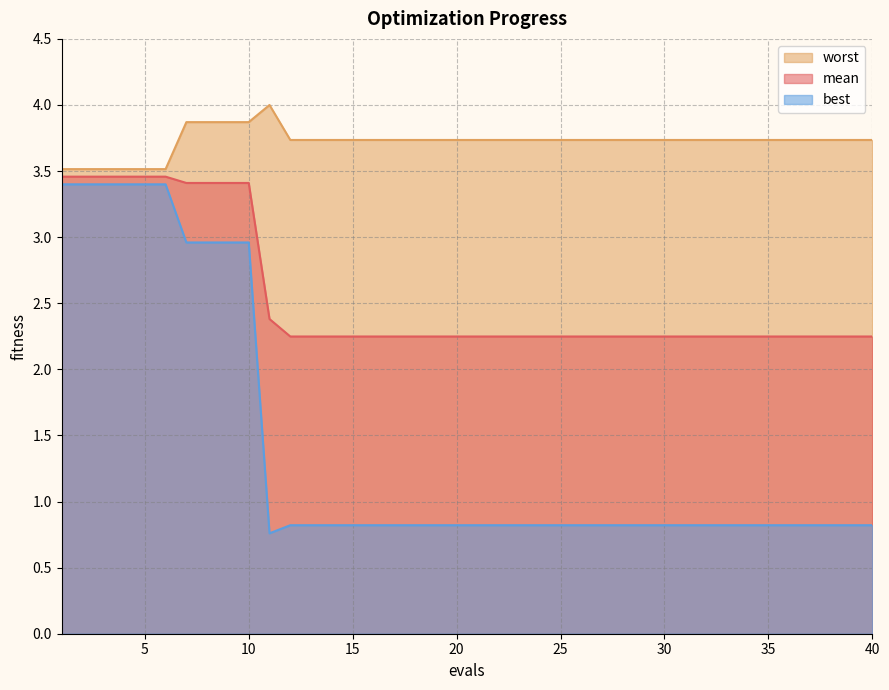

What is the lowest value of the best series?

0.8